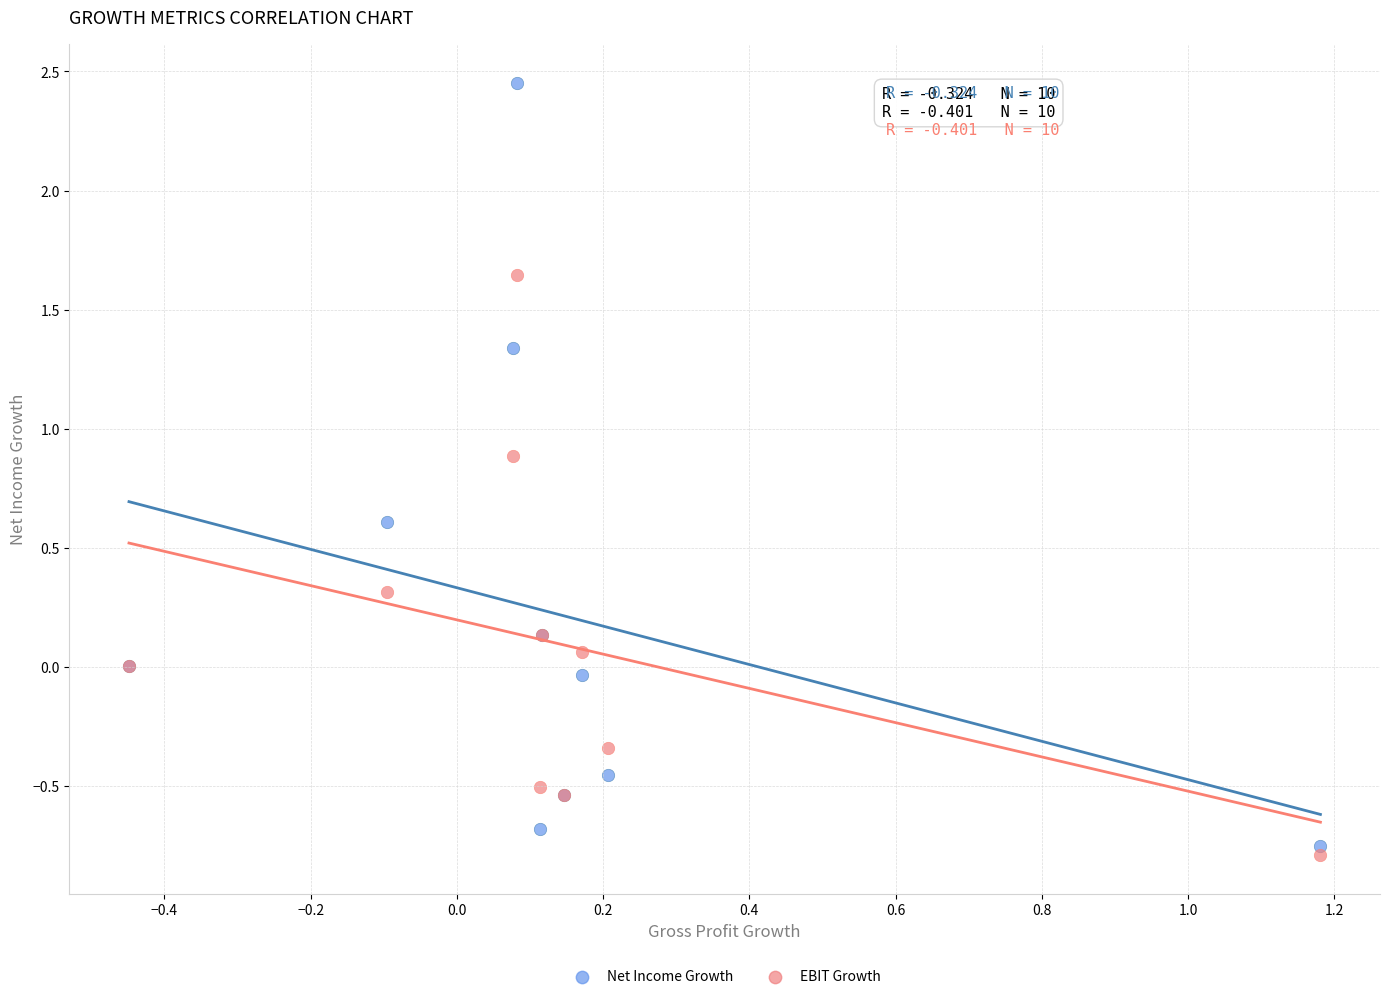

Which series has the widest spread of Y values?

Net Income Growth